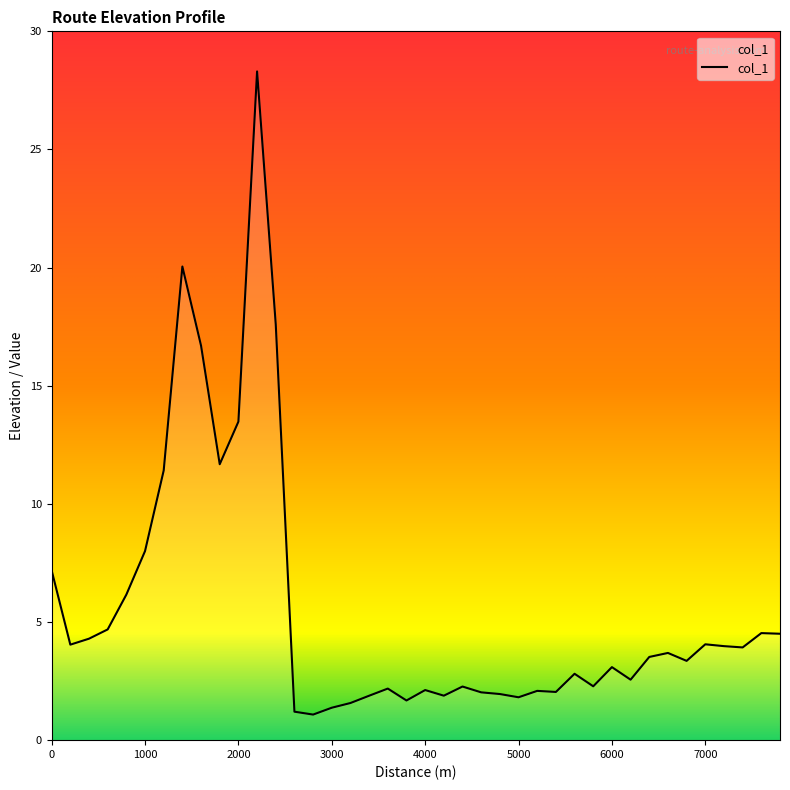

What is the smallest value displayed?

1.1